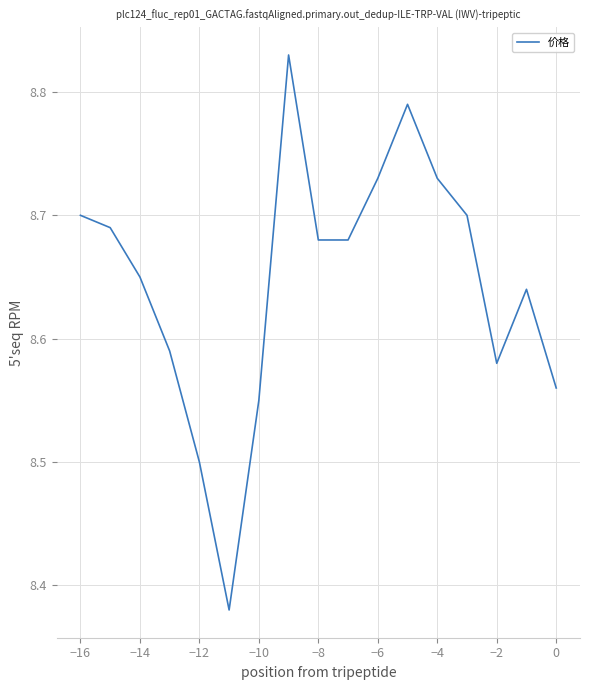

What is the sum of all values?

147.0